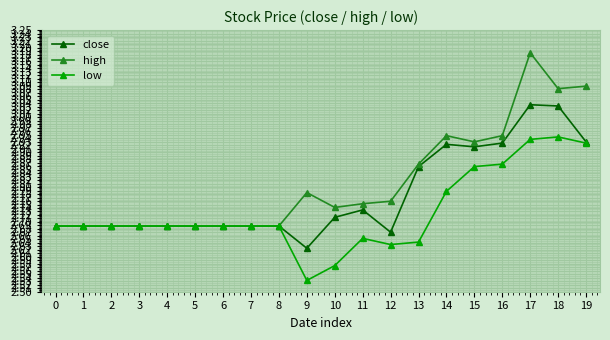

Is it true that low equals 1.1 at 6?

False